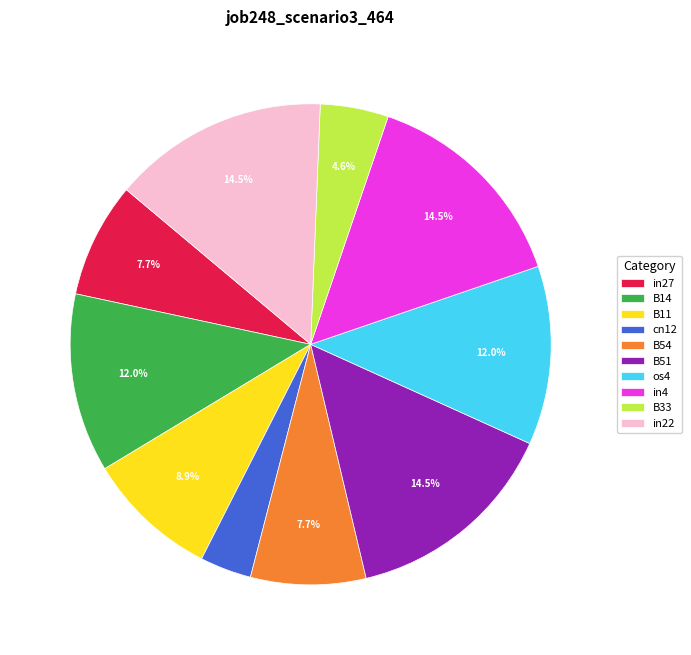

Between B11 and in4, which is larger?

in4